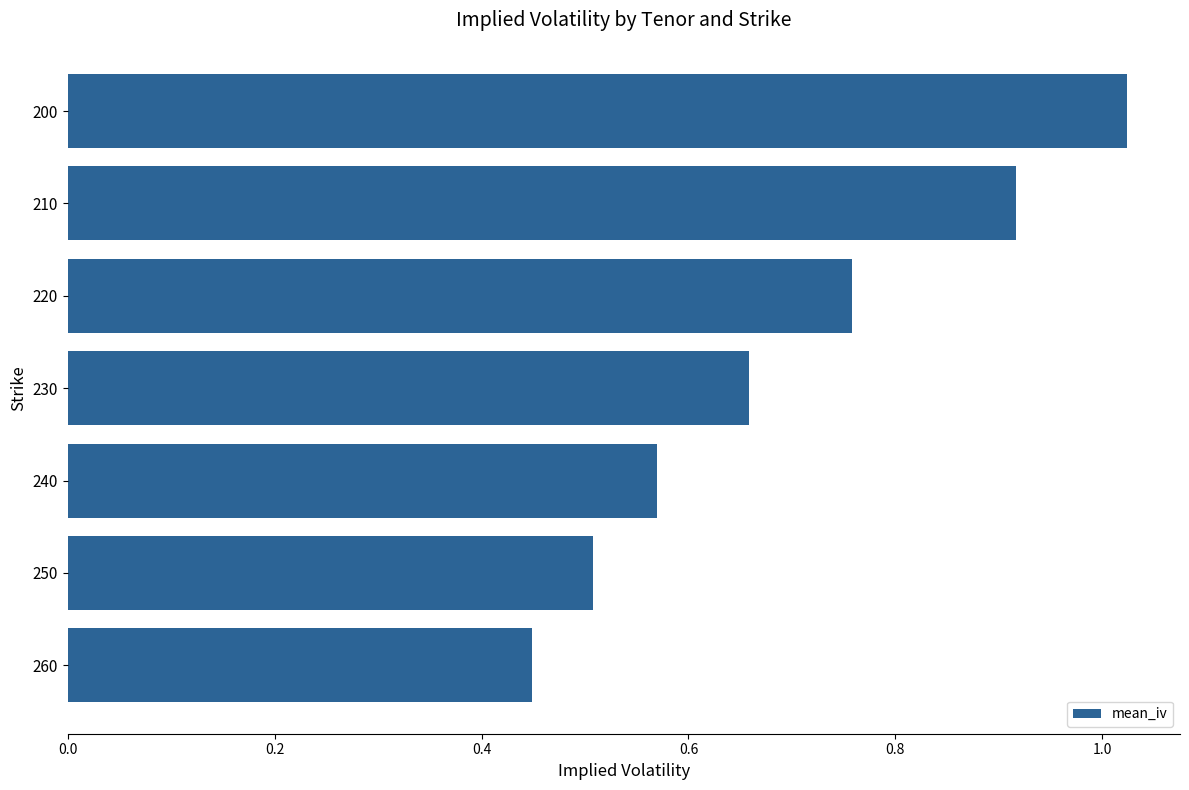

Rank the categories by value from lowest to highest.

260, 250, 240, 230, 220, 210, 200